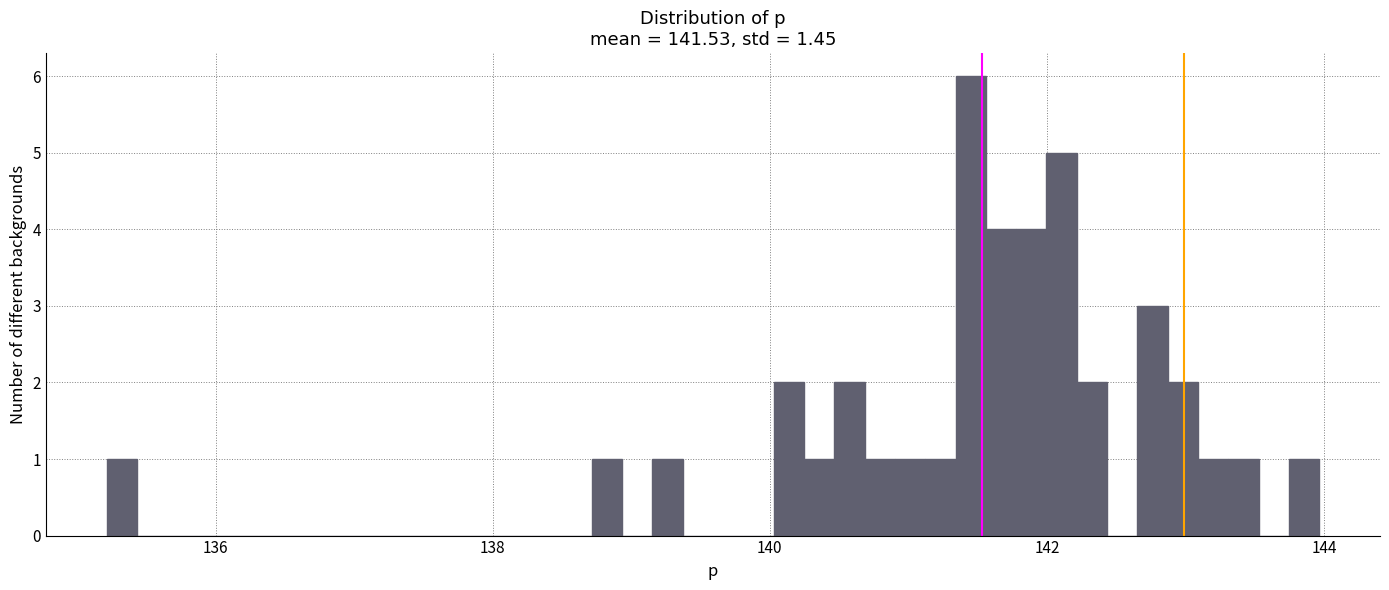

Read against the x-axis, roughly where is the centre of the tallest bar?

141.4